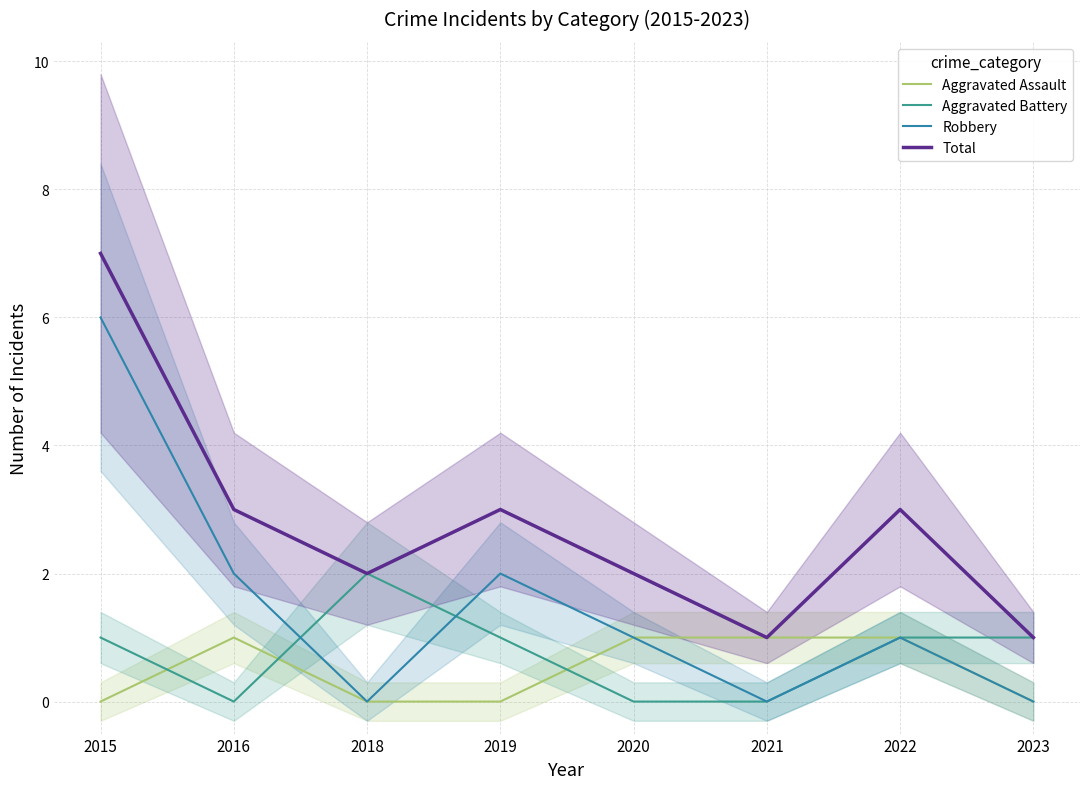

Between 2016 and 2023, which is larger?

2016